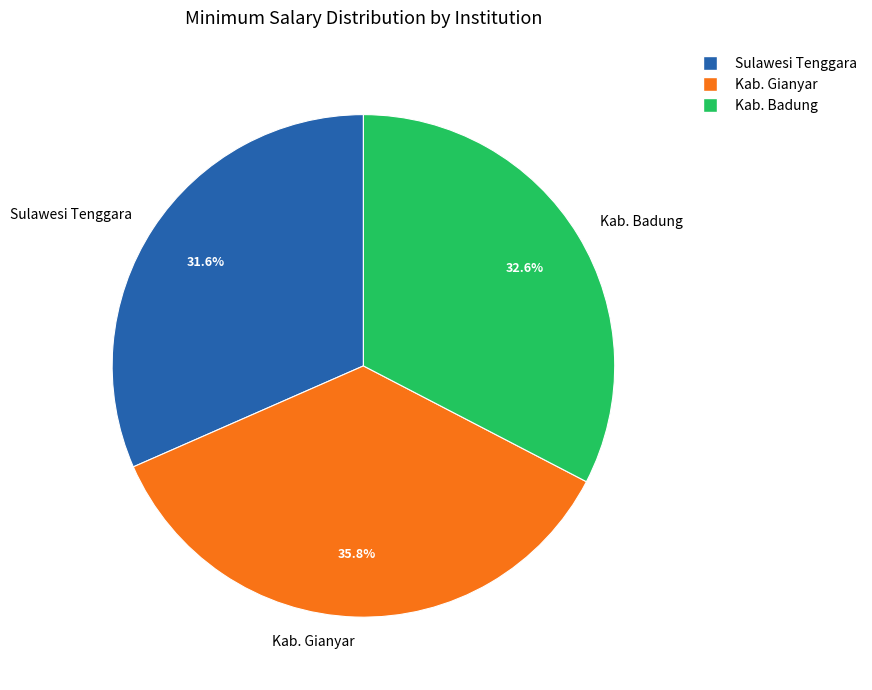

What is the smallest slice in the pie chart?

Sulawesi Tenggara